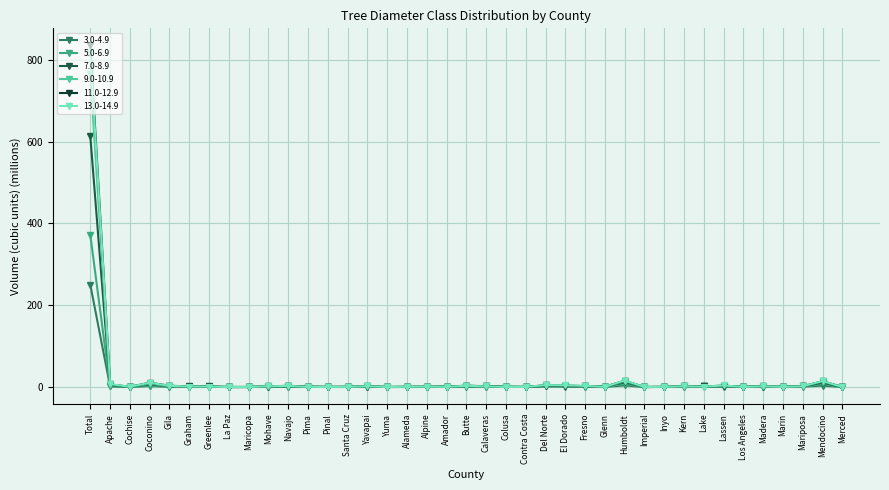

Which series has the widest spread of values?

11.0-12.9